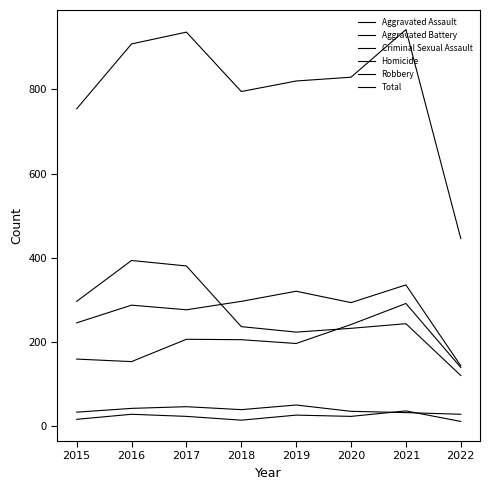

At which label does Aggravated Assault first exceed 206?

2017